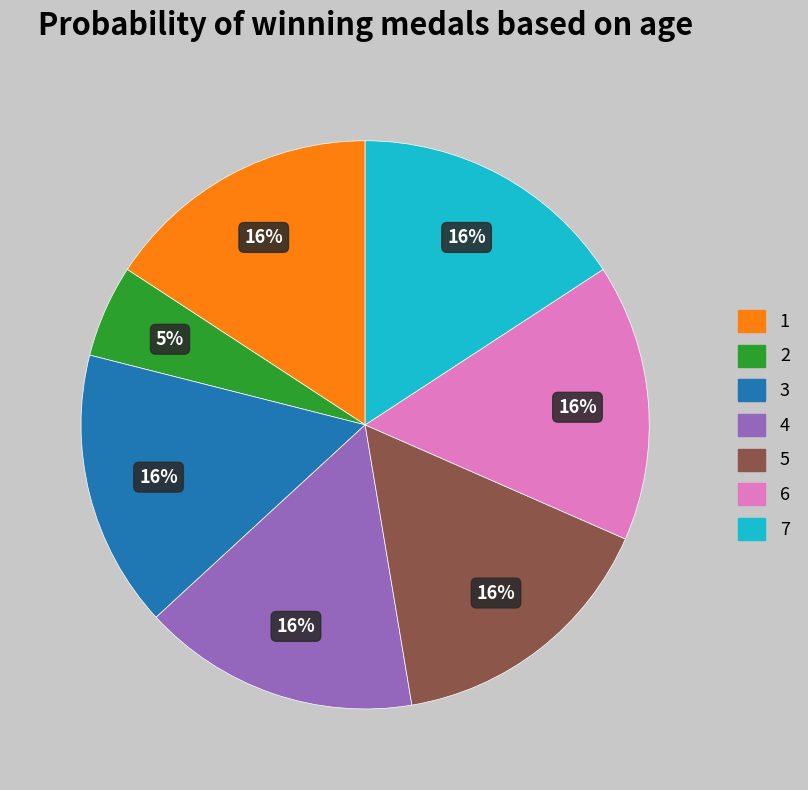

To the nearest percent, what portion does 1 represent?

16%